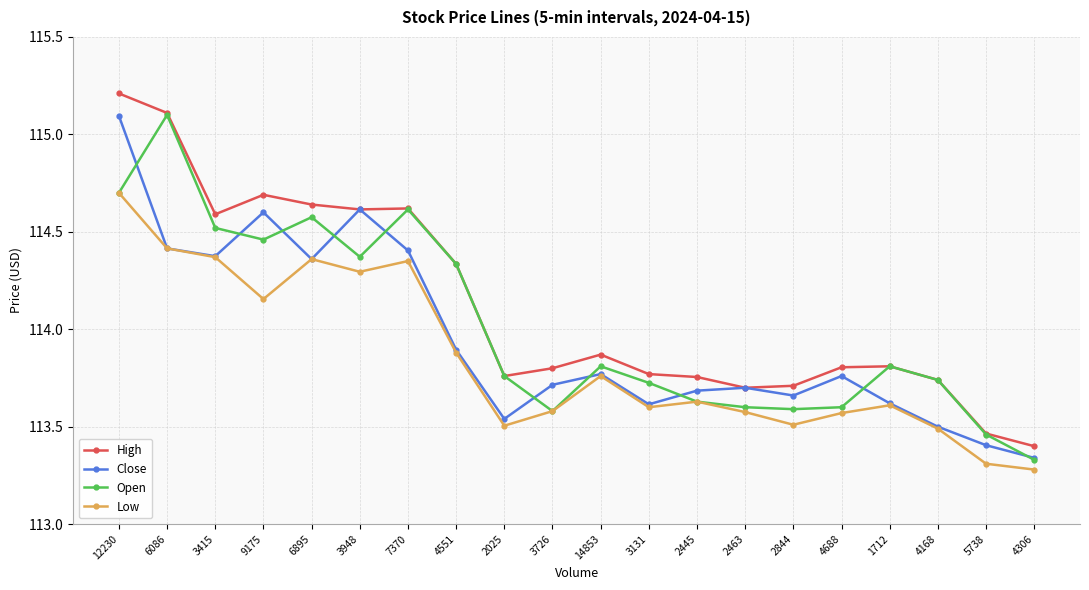

Which category has the lowest value in the Close series?

4306